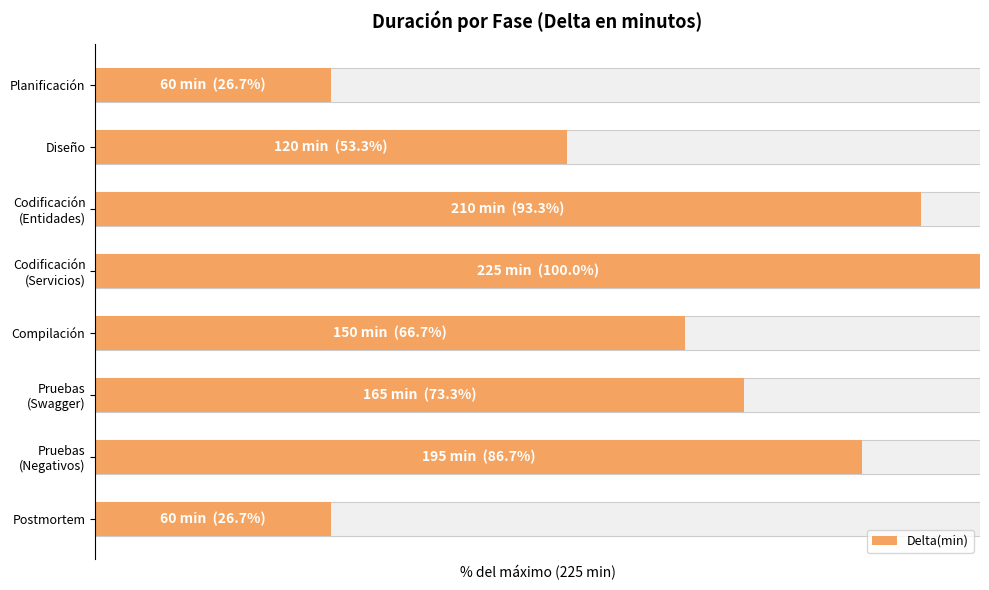

Are the bars horizontal?

Yes